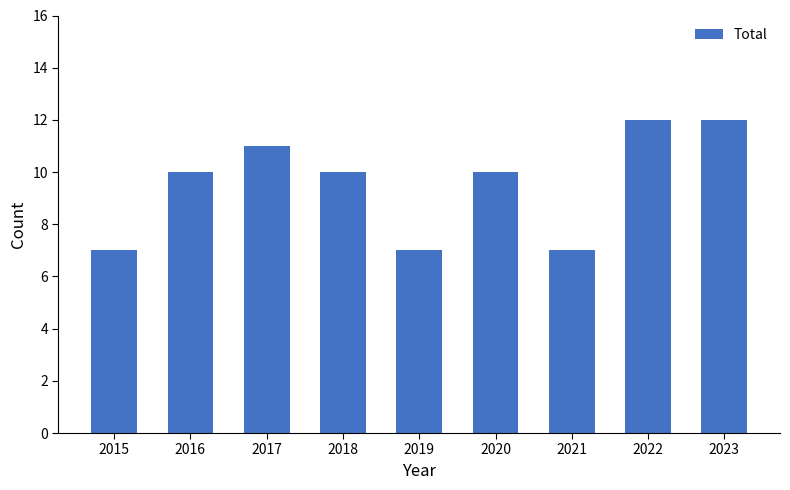

Count the number of data series in this chart.

1